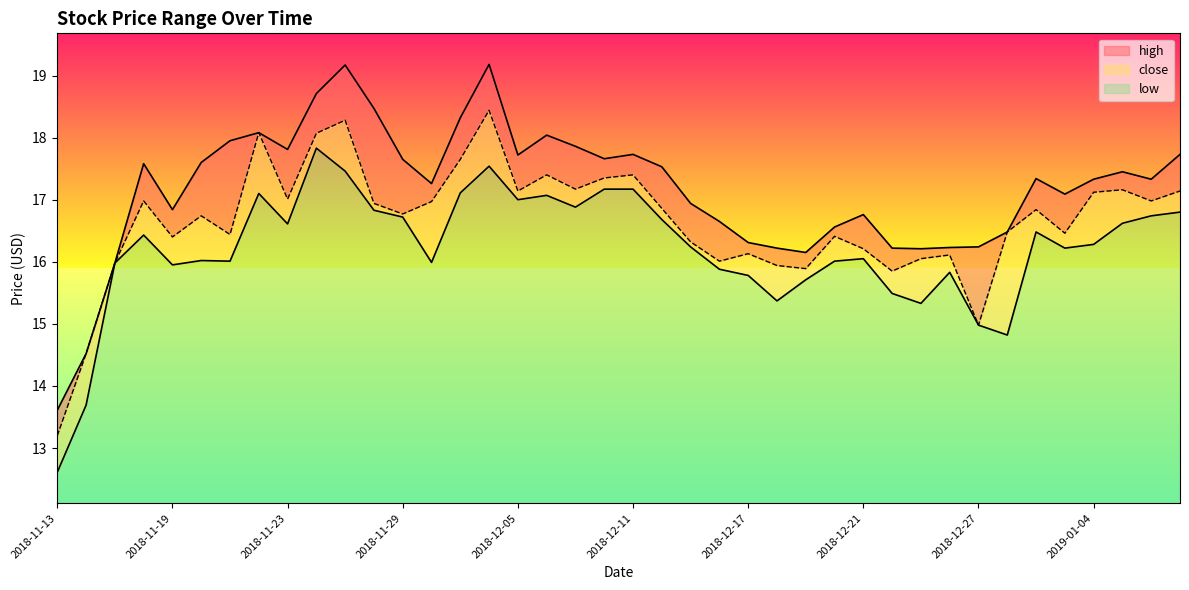

What is the label of the 39th point from the left?

2019-01-08